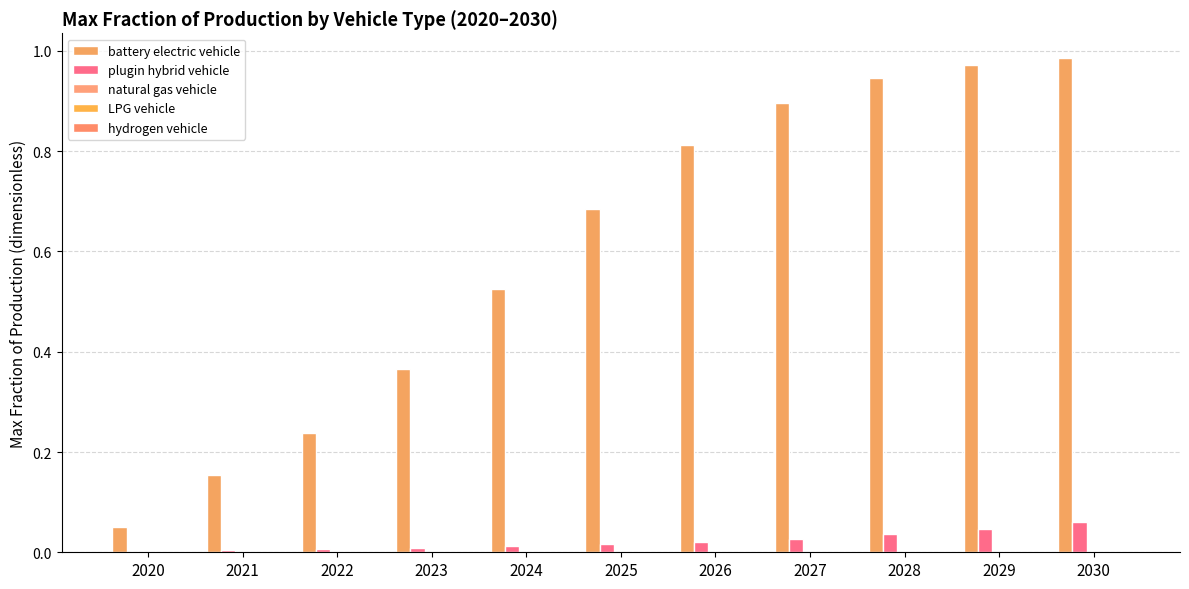

Between 2021 and 2027, which is larger?

2027